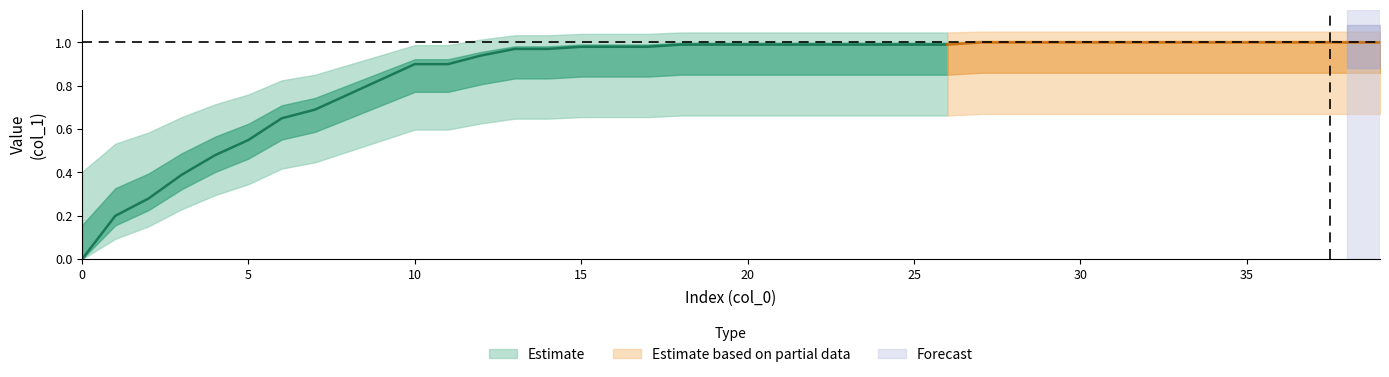

True or false: the data shows 0.9 at 12.

True